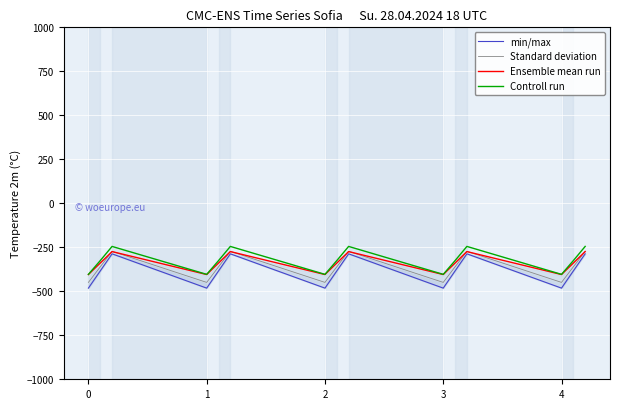

The value of Ensemble mean run at 0 is -404.9. True or false?

True